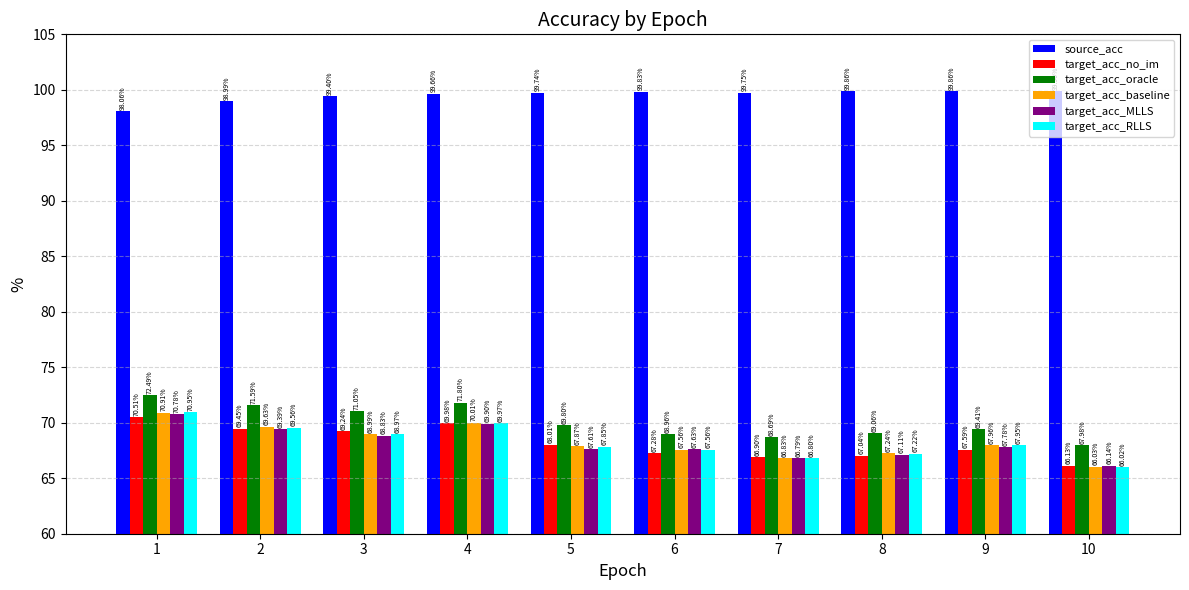

At 2, list the series in order from largest to smallest.

source_acc, target_acc_oracle, target_acc_baseline, target_acc_RLLS, target_acc_no_im, target_acc_MLLS